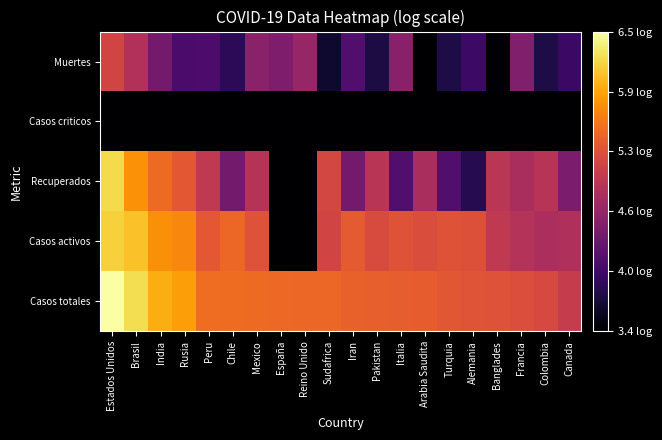

Which series has the widest spread of values?

Recuperados